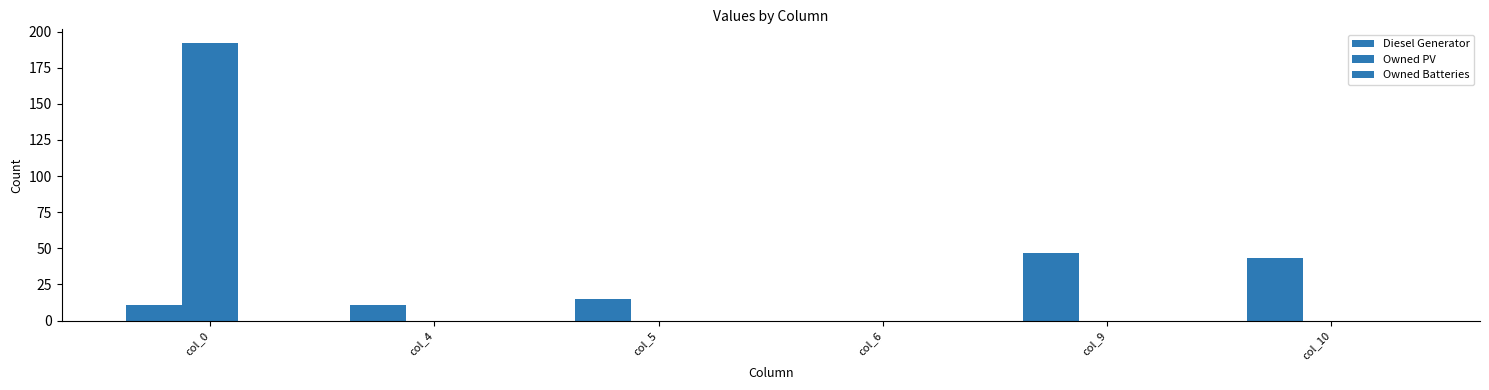

How many groups of bars are there?

6